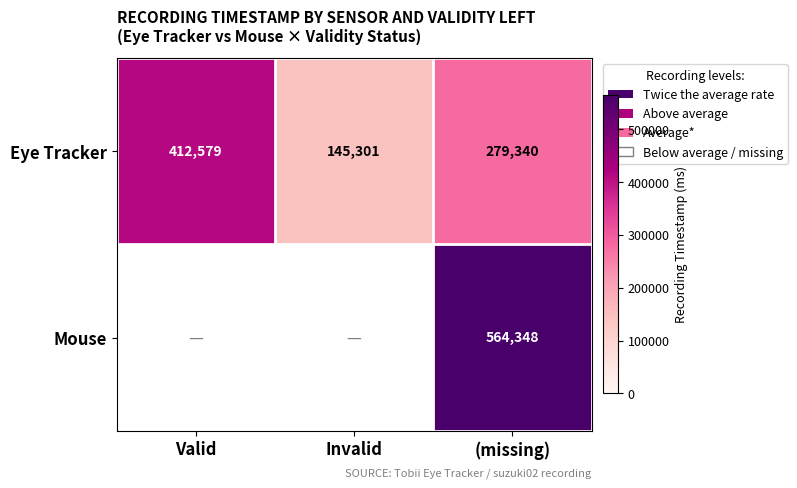

What is the highest value of the Eye Tracker series?

412579